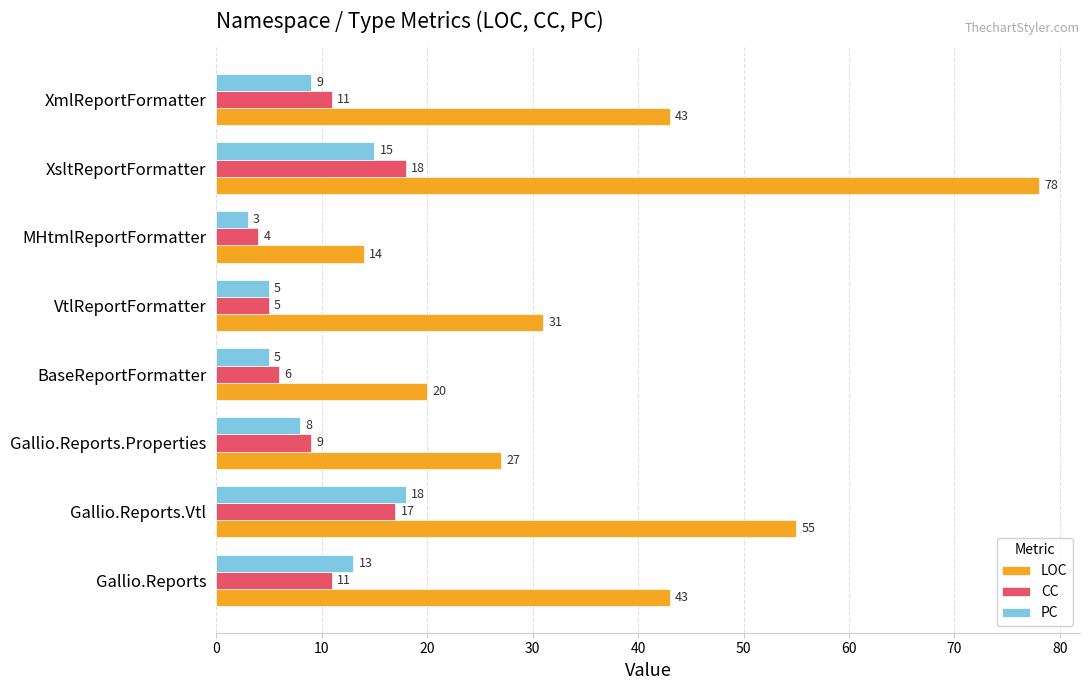

Which series has the largest total across all categories?

LOC